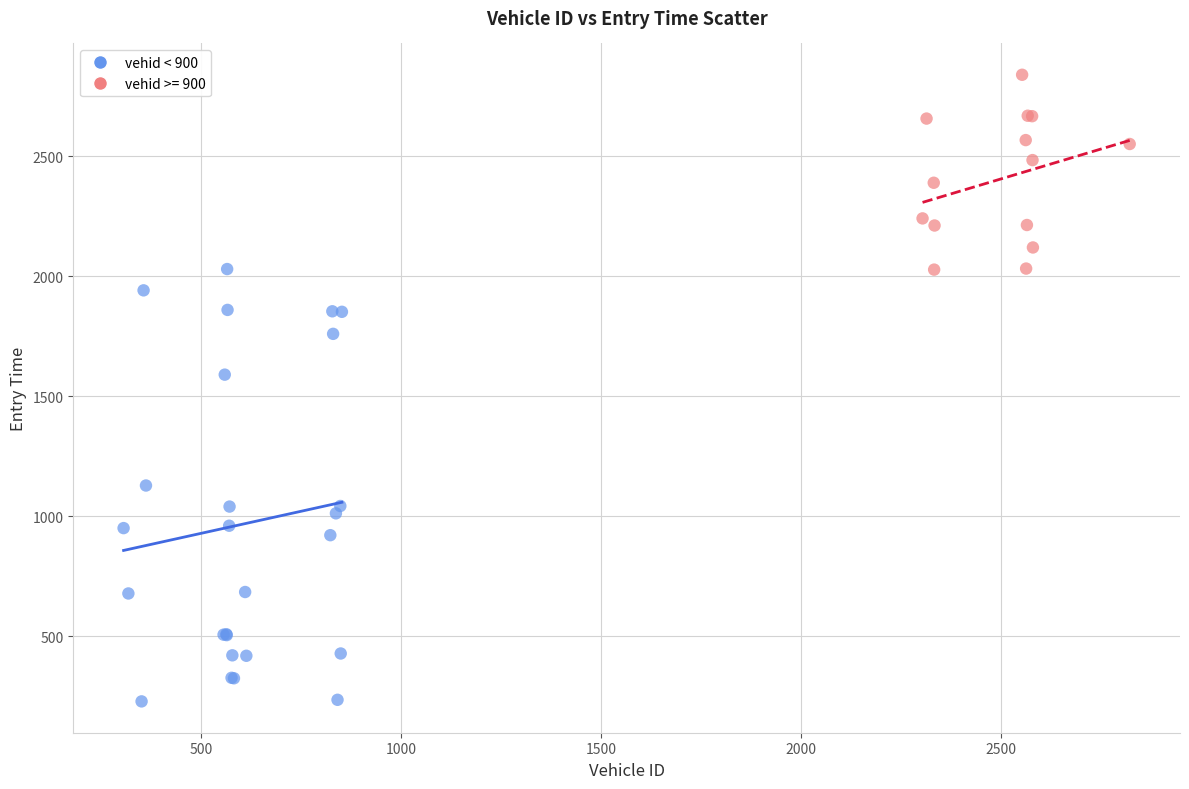

Which series contains the highest Y value?

vehid >= 900